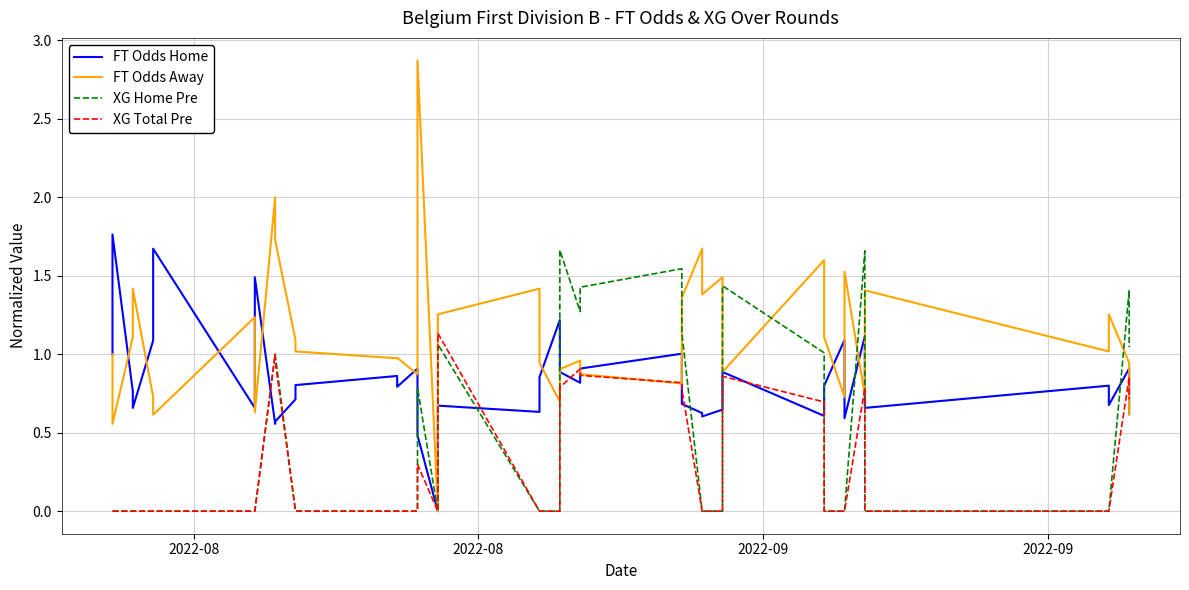

At how many categories does at least one series exceed 1?

34